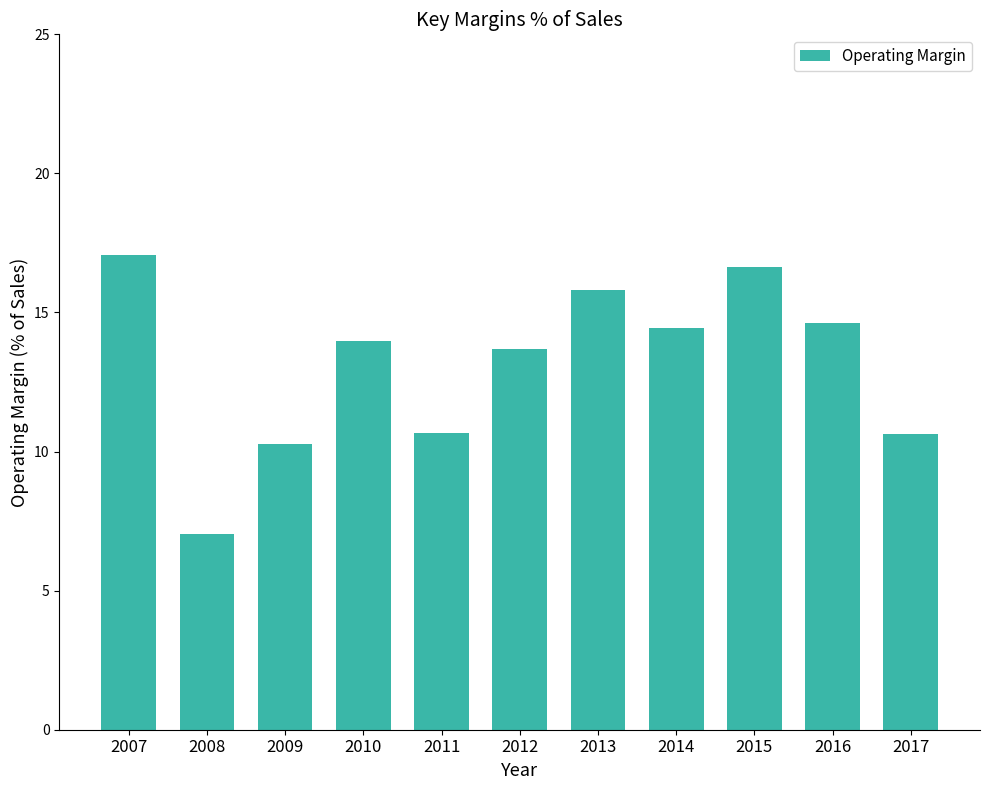

What is the difference between the second highest and minimum values?

9.6